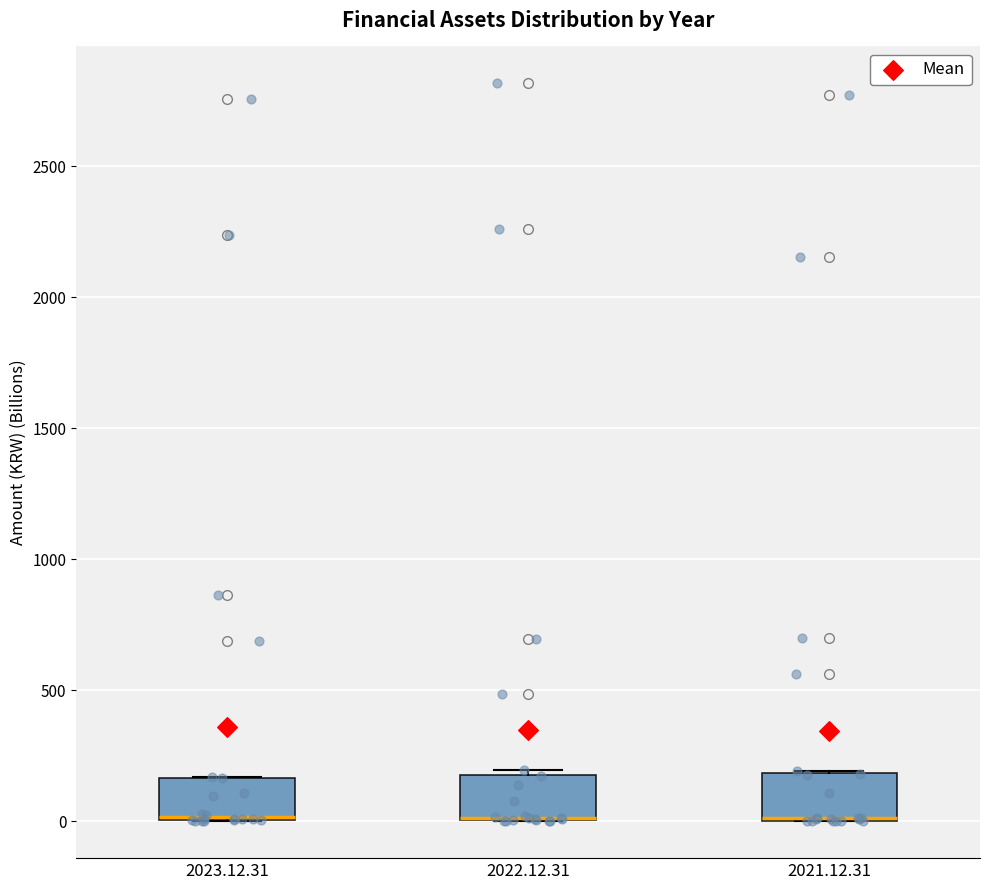

Reading left to right, transcribe this box plot: for each box, give where its median line is, the range the box spans, and where its two whiskers end, as read against the y-axis. The values are not printed on the chart, so give them approximately, as read against the axis.

2023.12.31: median 0 (drawn on the box's lower edge), box 0 to 150, whiskers 0 to 150
2022.12.31: median 0 (drawn on the box's lower edge), box 0 to 200, whiskers 0 to 200 (just above the box's upper edge)
2021.12.31: median 0 (drawn on the box's lower edge), box 0 to 200, whiskers 0 to 200